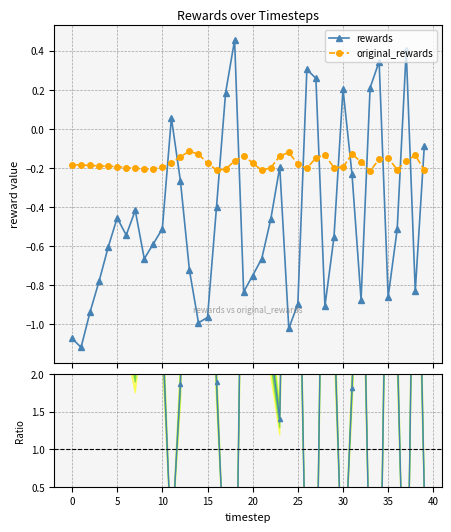

The value of ratio at 37 is -3.7. True or false?

False